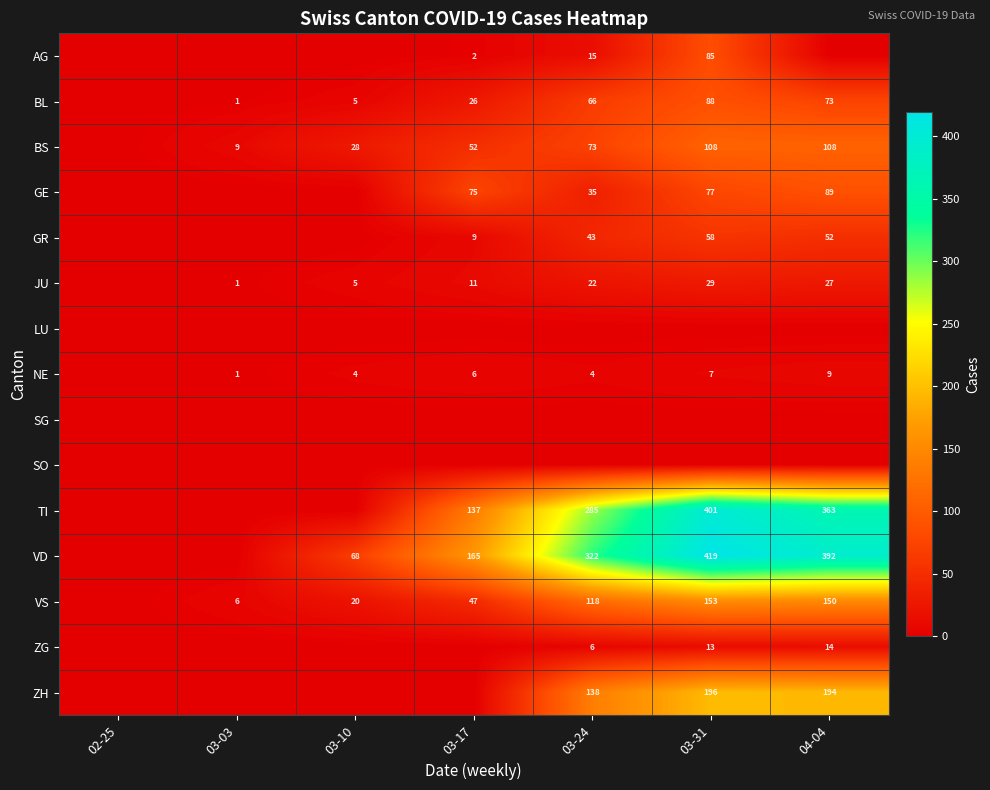

Is it true that VS equals 45 at 03-31?

False